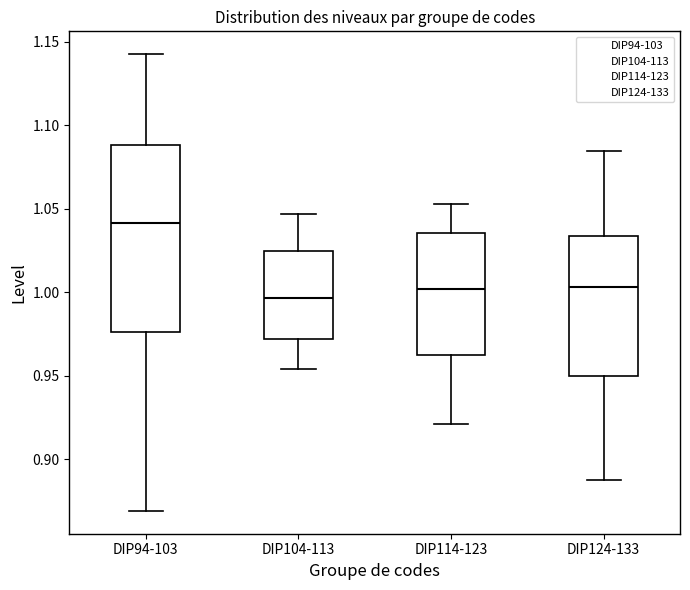

Where is the upper edge of the box for DIP104-113 on the y-axis? The values are not printed on the chart, so give them approximately, as read against the axis.

1.025